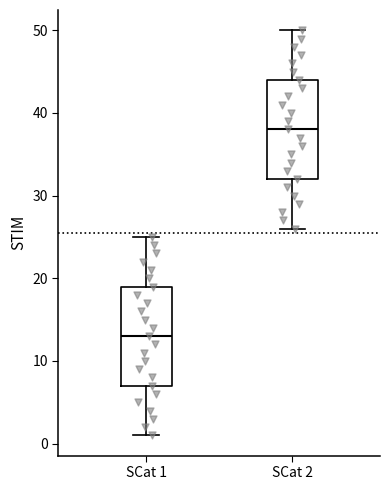

Reading left to right, transcribe this box plot: for each box, give where its median line is, the range the box spans, and where its two whiskers end, as read against the y-axis. The values are not printed on the chart, so give them approximately, as read against the axis.

SCat 1: median 13, box 7 to 19, whiskers 1 to 25
SCat 2: median 38, box 32 to 44, whiskers 26 to 50